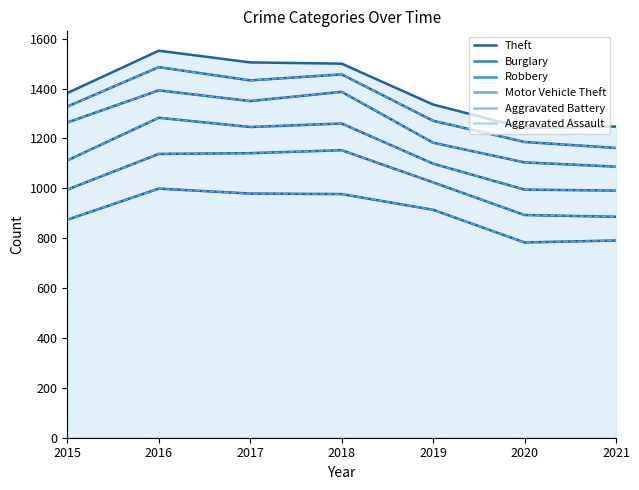

Does the chart display data point markers on the line(s)?

No